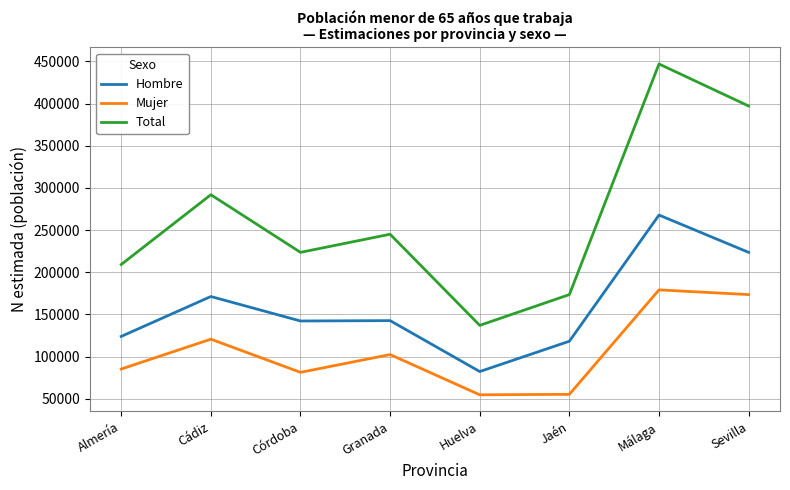

What is the total value across all series at Granada?

490274